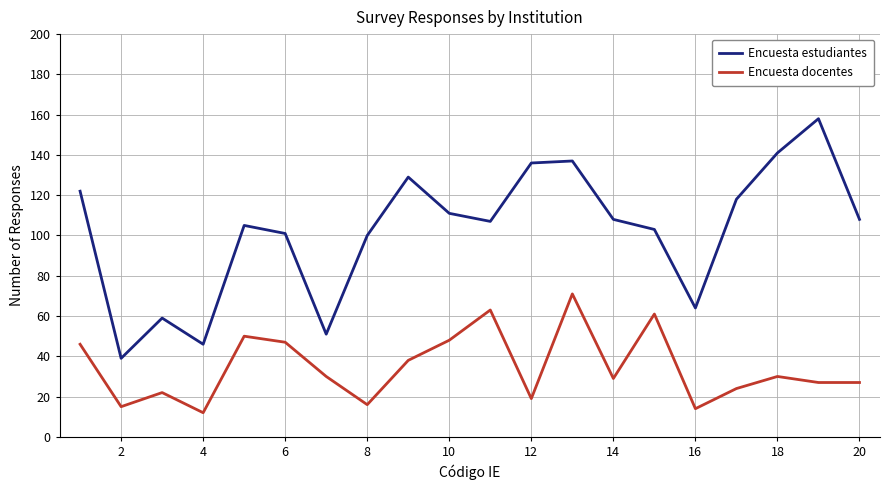

What is the maximum value for Encuesta estudiantes?

158